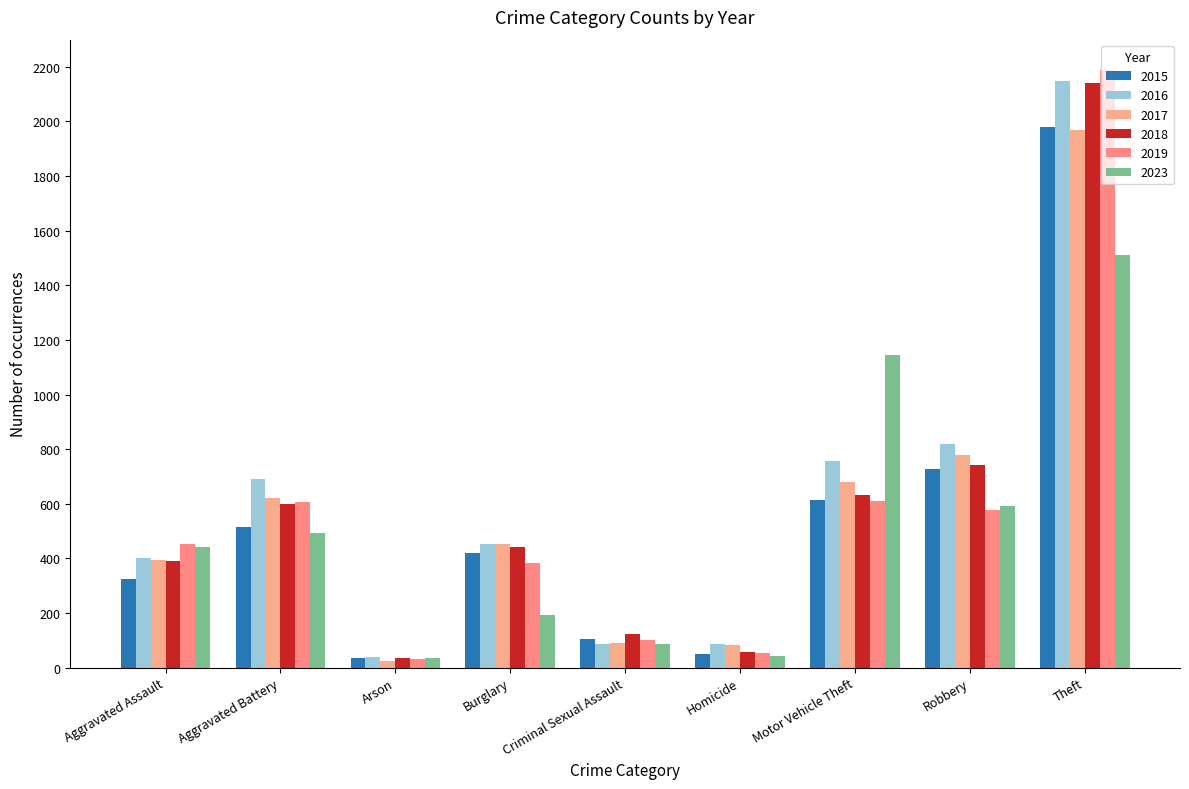

What is the difference between the 2019 values at Motor Vehicle Theft and Arson?

579